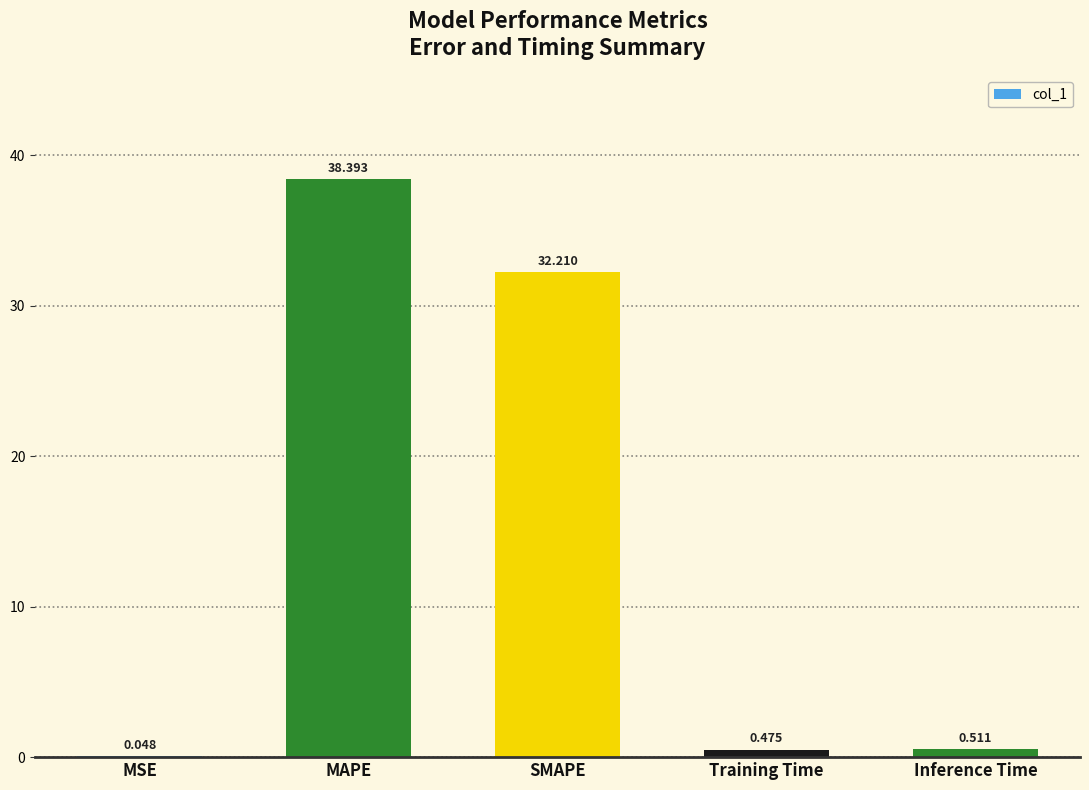

Which label corresponds to the largest value in the chart?

MAPE